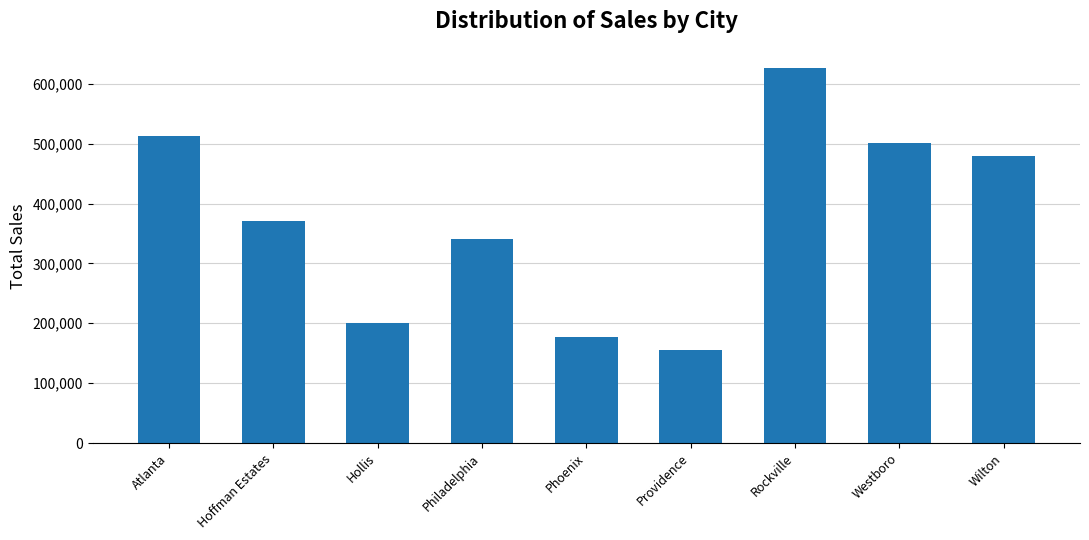

Count the number of data series in this chart.

1